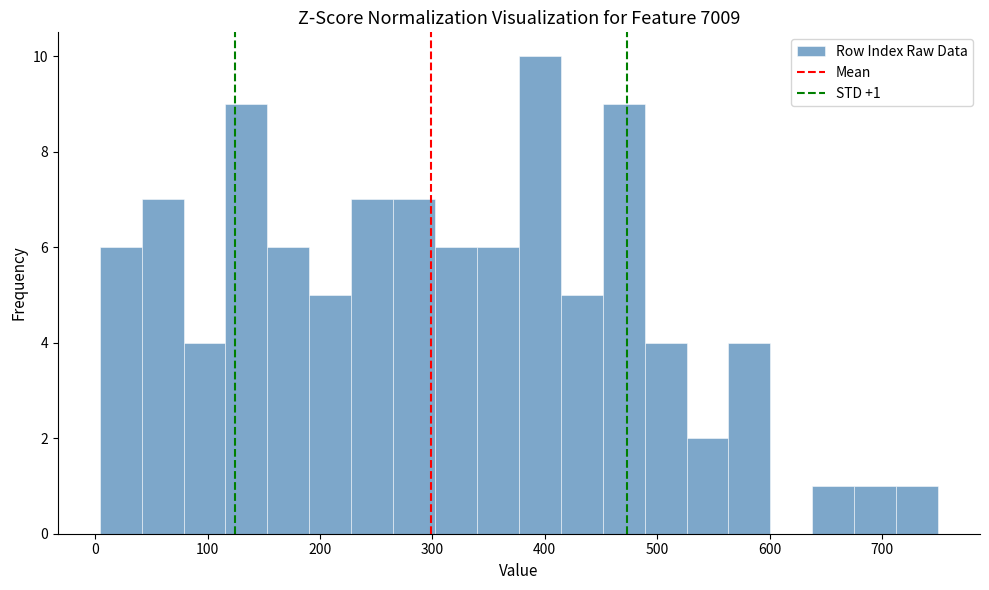

Around what value on the x-axis is the tallest bar? Give the approximate position of its centre, as read against the axis.

400